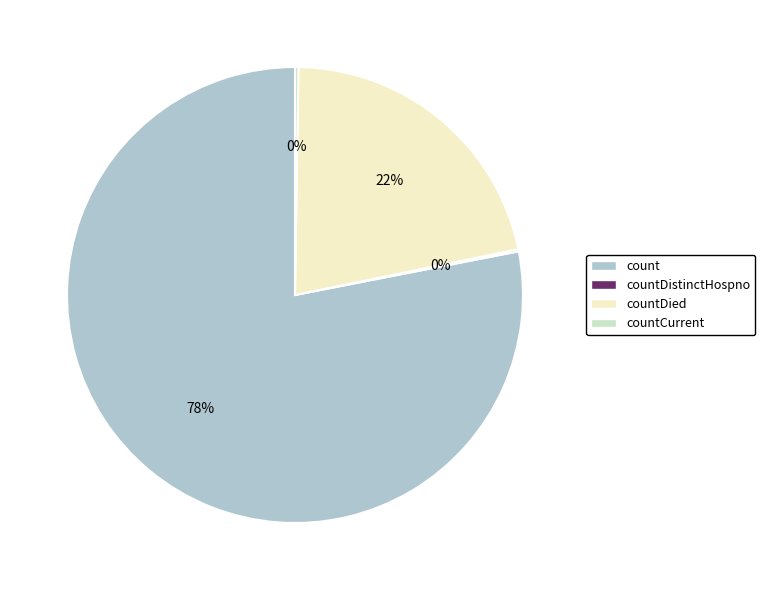

To the nearest percent, what is the average slice percentage?

25%